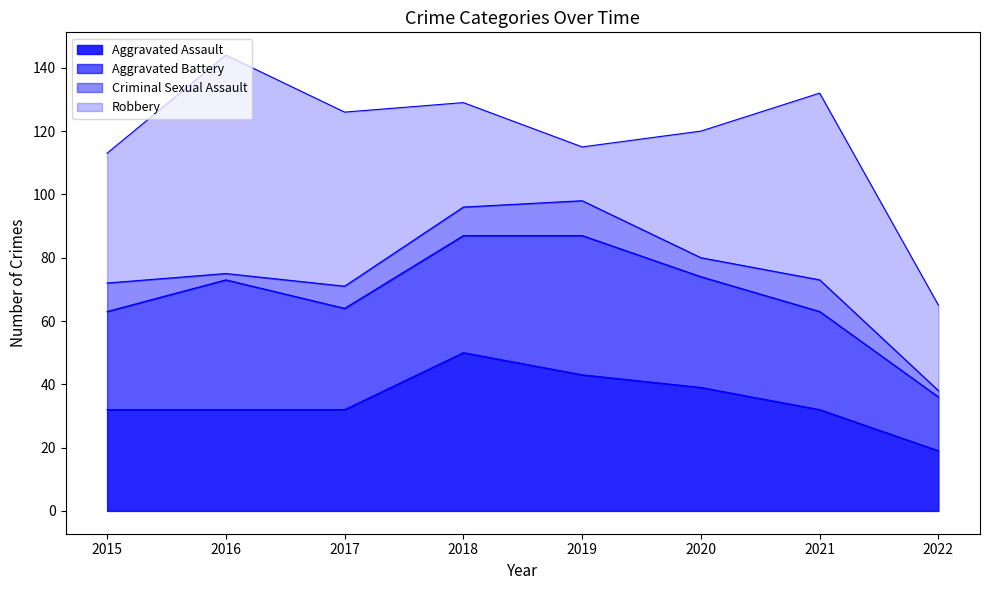

At which label is Criminal Sexual Assault closest to 6?

2020